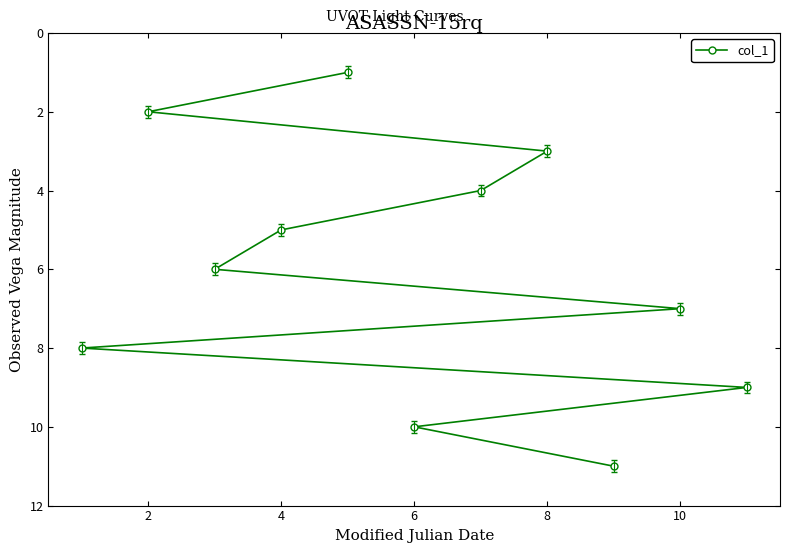

True or false: the data shows 1 at 8.

False